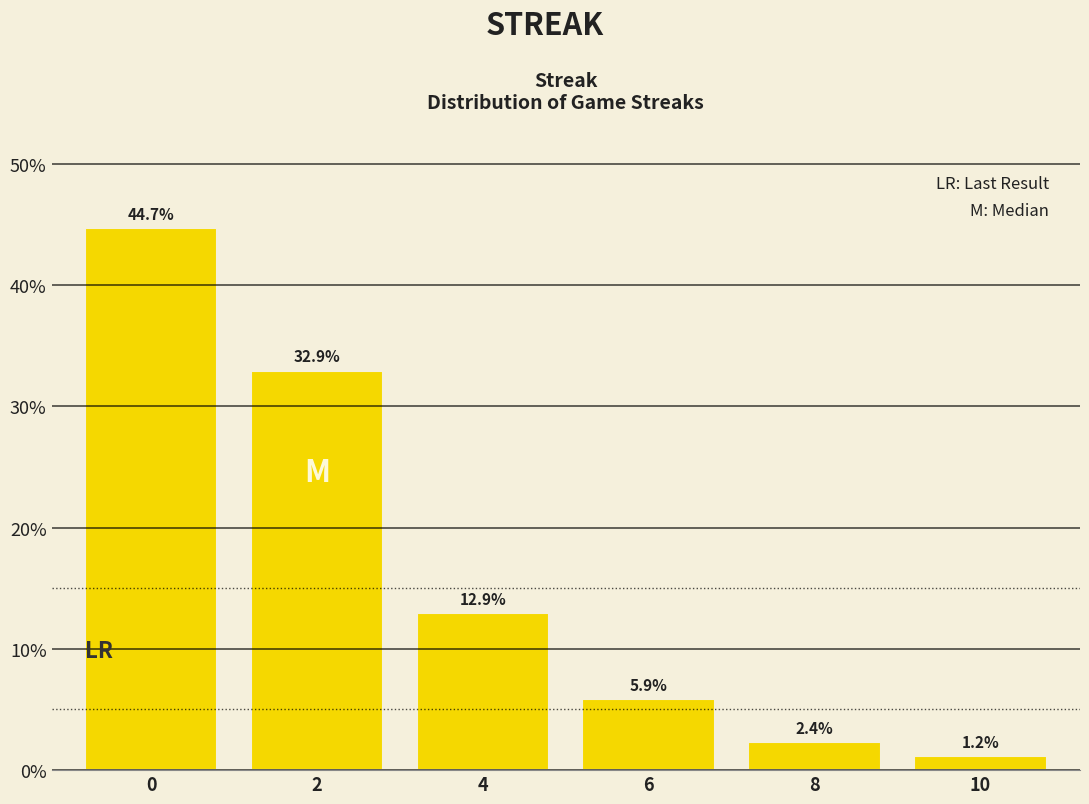

Reading left to right, transcribe all the data shown in this chart.

44.7	32.9	12.9	5.9	2.4	1.2